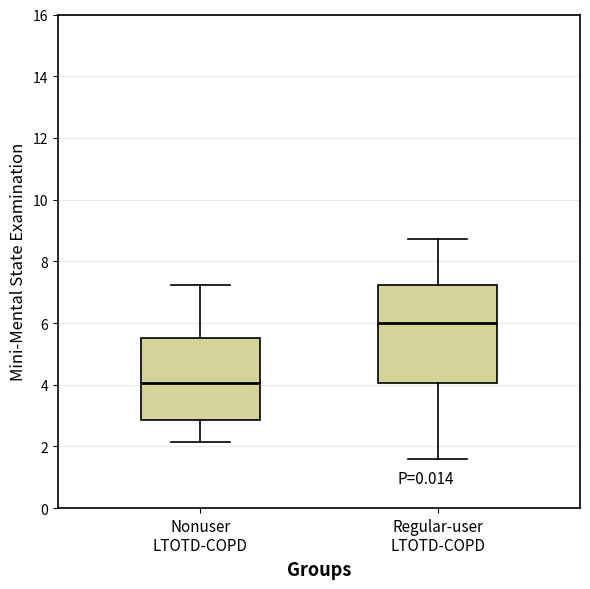

Where does the upper whisker of the box for Regular-user LTOTD-COPD end on the y-axis? The values are not printed on the chart, so give them approximately, as read against the axis.

8.8